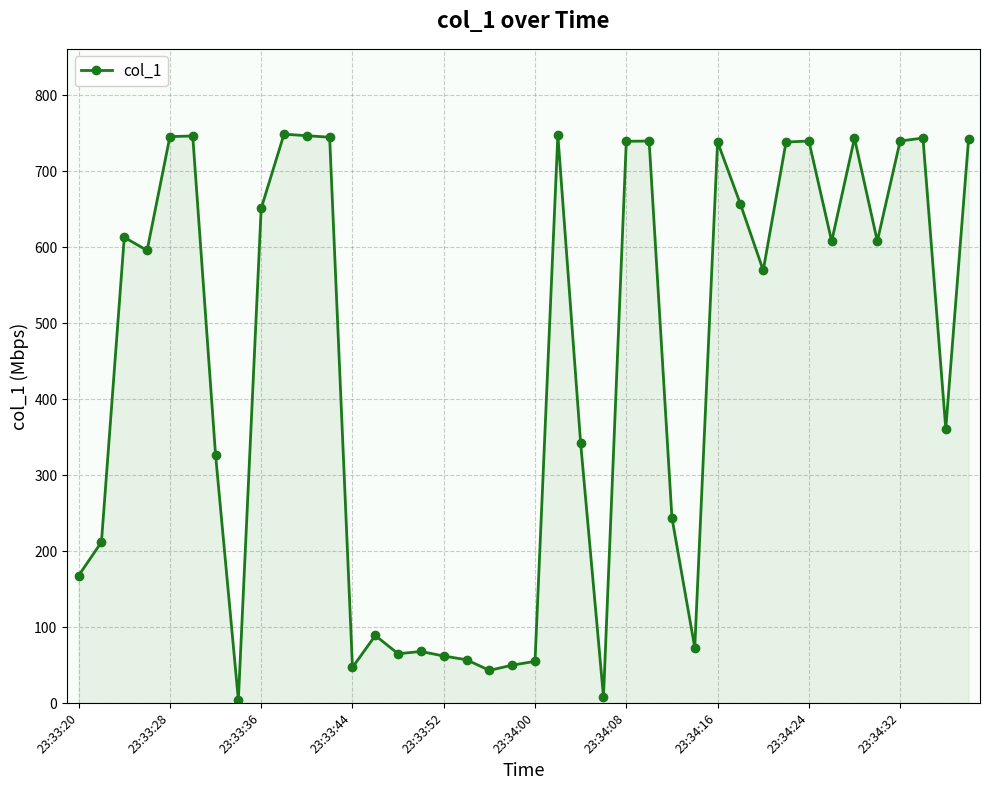

What is the sum of all values?

17716.8